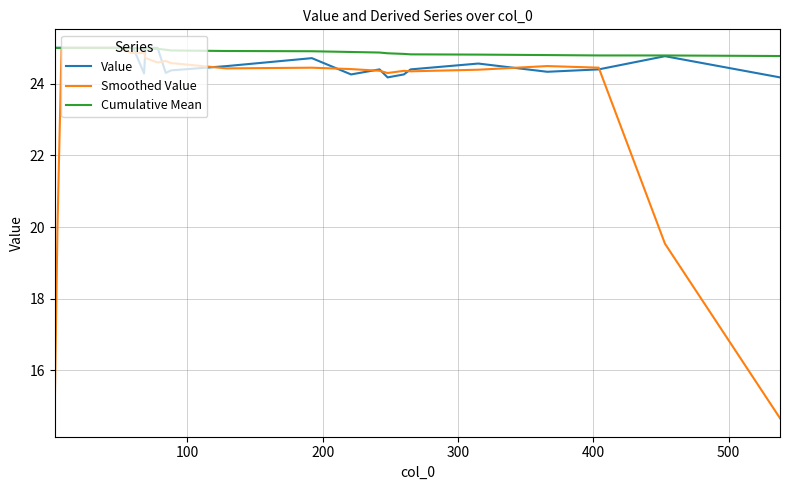

Is this an area chart (filled region under the line)?

No